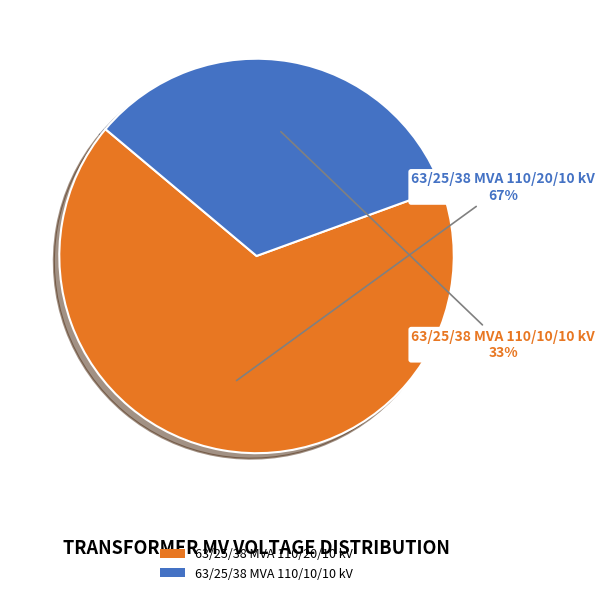

What percentage is the 63/25/38 MVA 110/20/10 kV slice, to the nearest percent?

67%